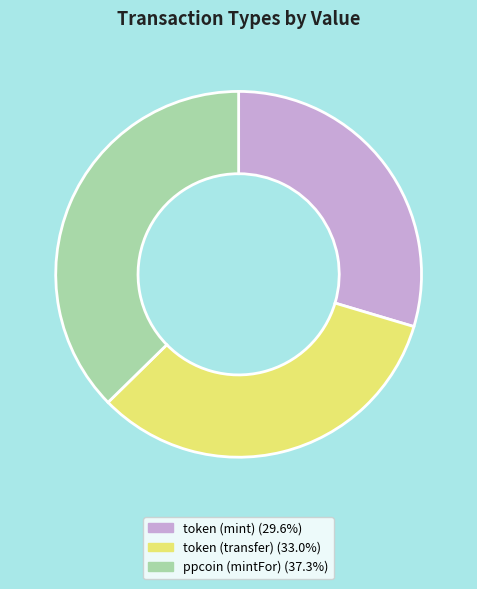

Is there any slice that represents more than half of the pie?

No